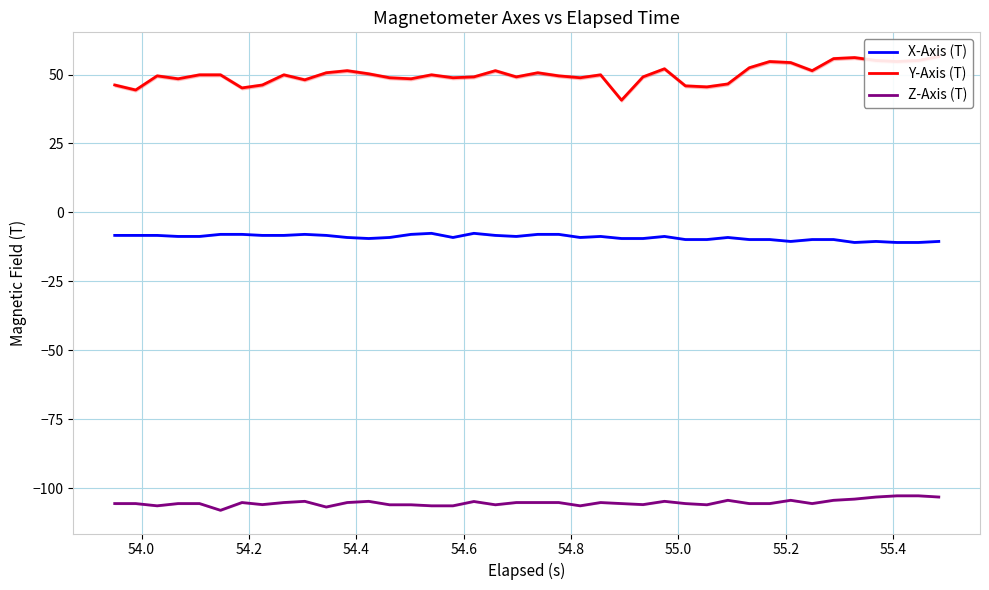

What is the difference between the second highest and second lowest values in the Y-Axis (T) series?

11.8